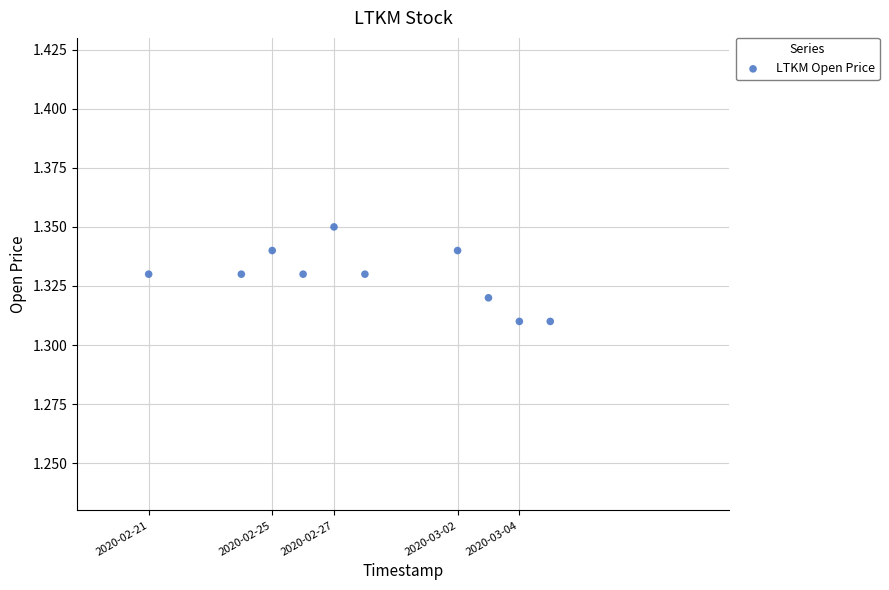

What is the average X value?

1582856640.0